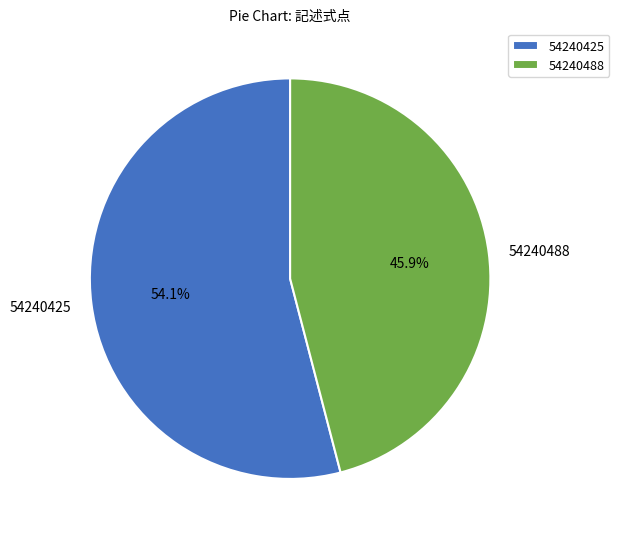

Count the number of slices in the pie.

2